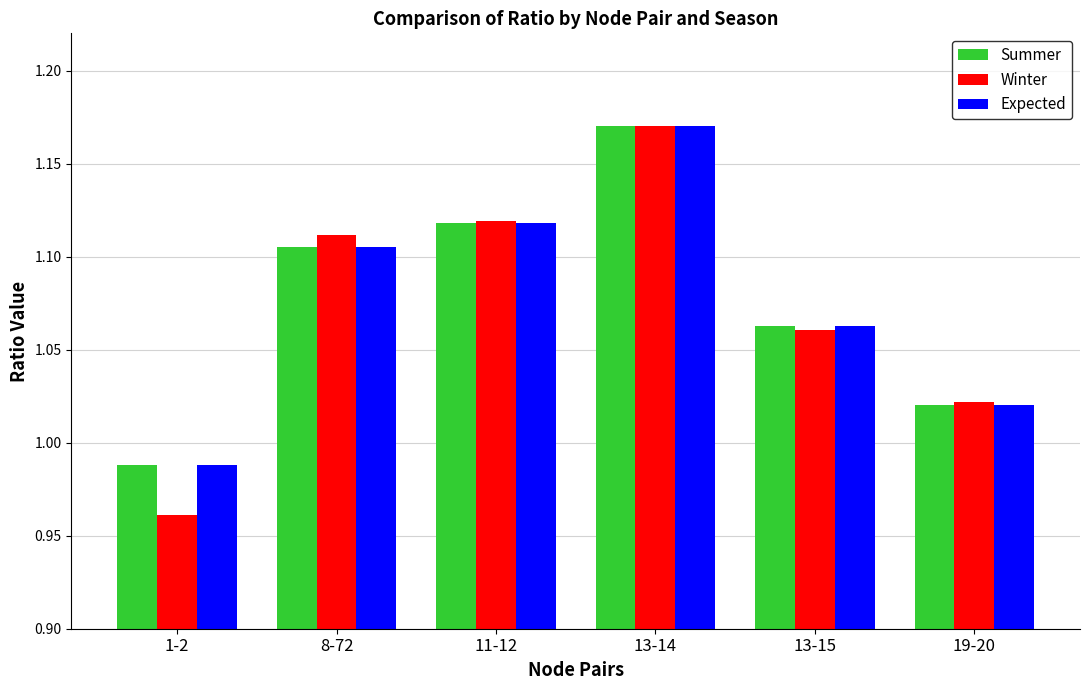

What is the label of the 3rd bar from the left?

11-12